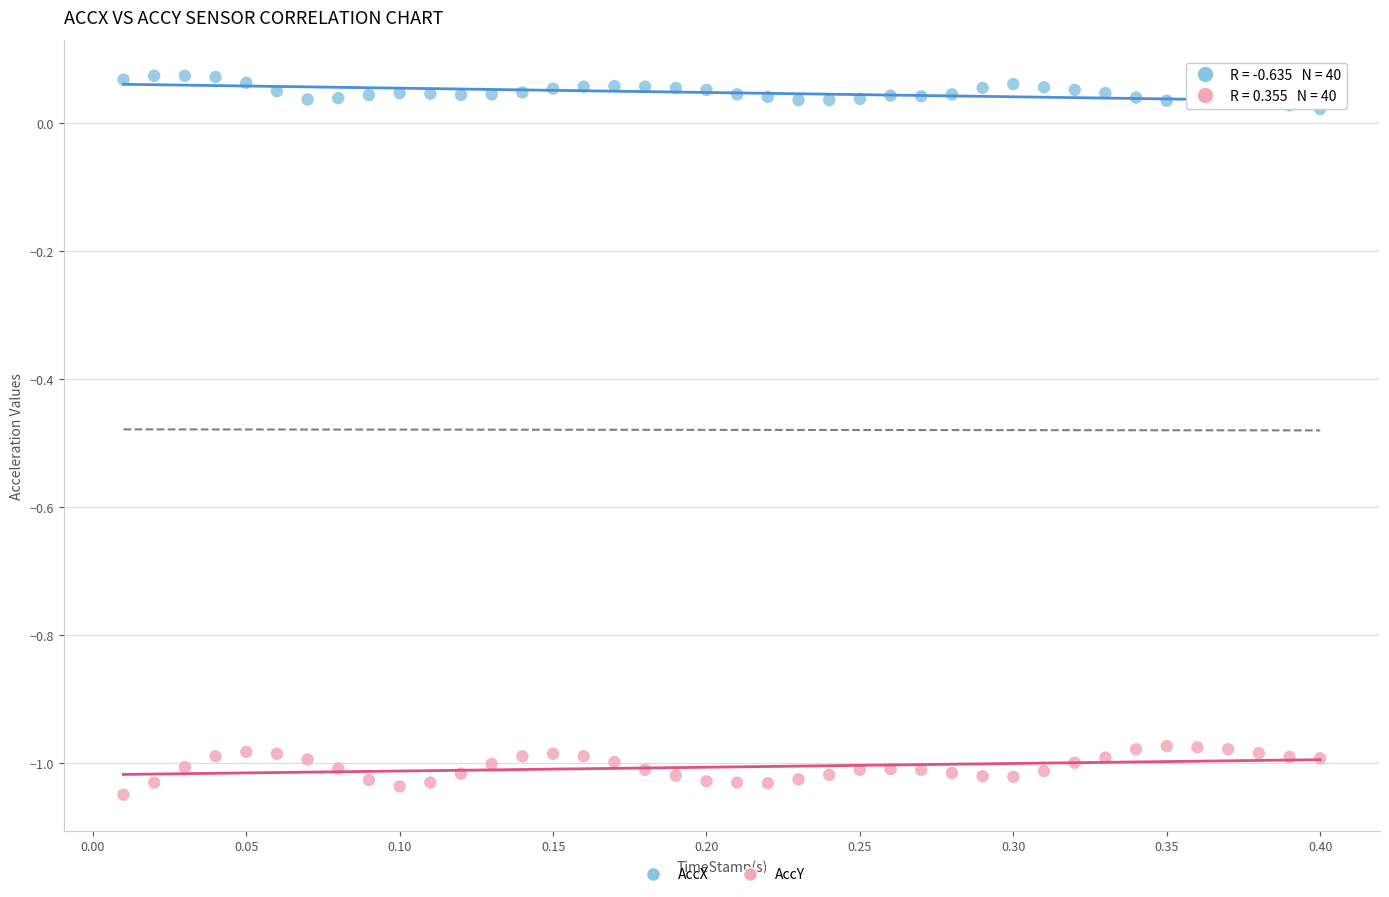

What are all the series names shown in the legend?

AccX, AccY